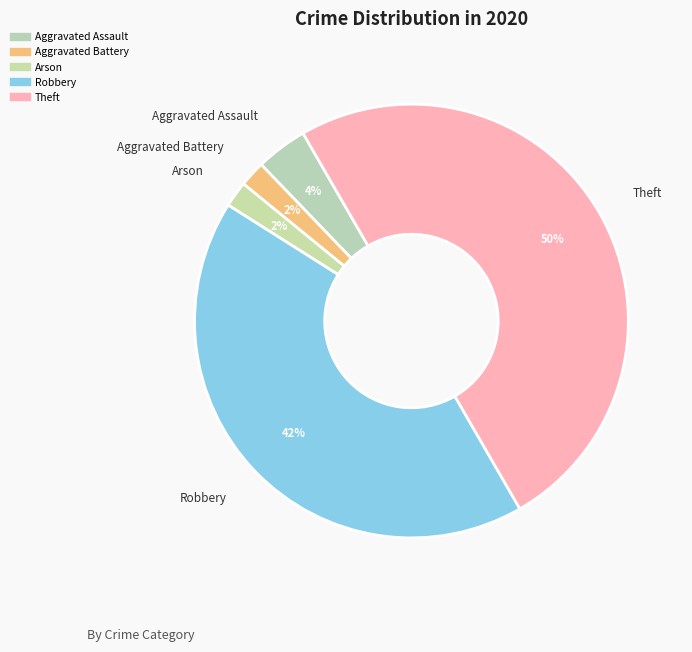

How many segments does this pie chart have?

5